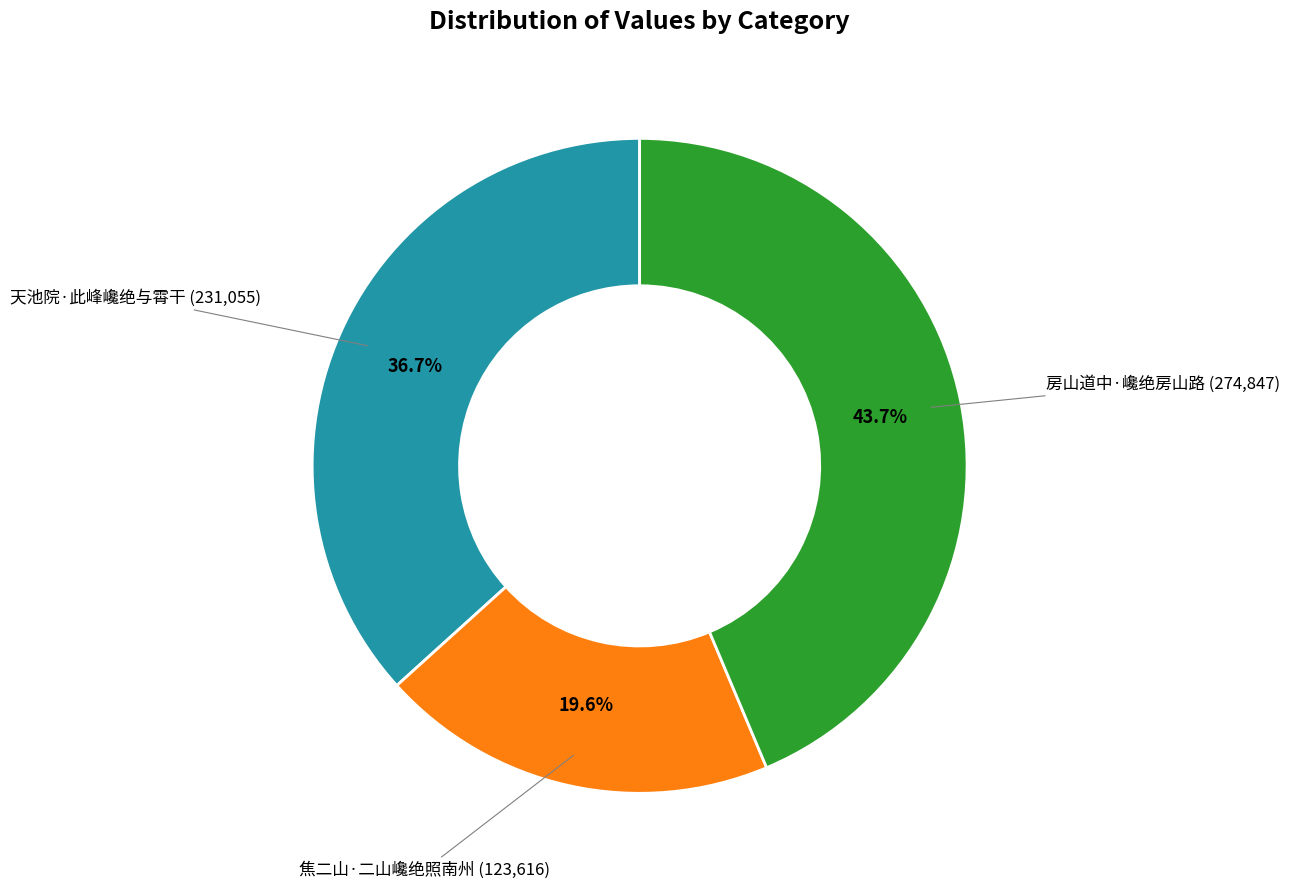

Is there any slice that represents more than half of the pie?

No